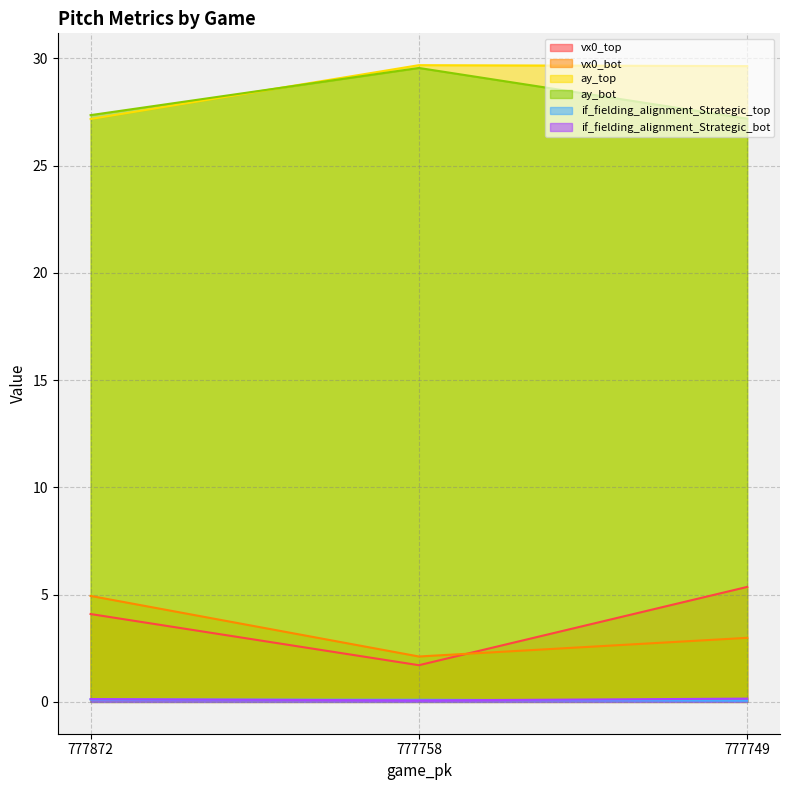

Rank the series by their maximum value, from lowest to highest.

if_fielding_alignment_Strategic_top, if_fielding_alignment_Strategic_bot, vx0_bot, vx0_top, ay_bot, ay_top